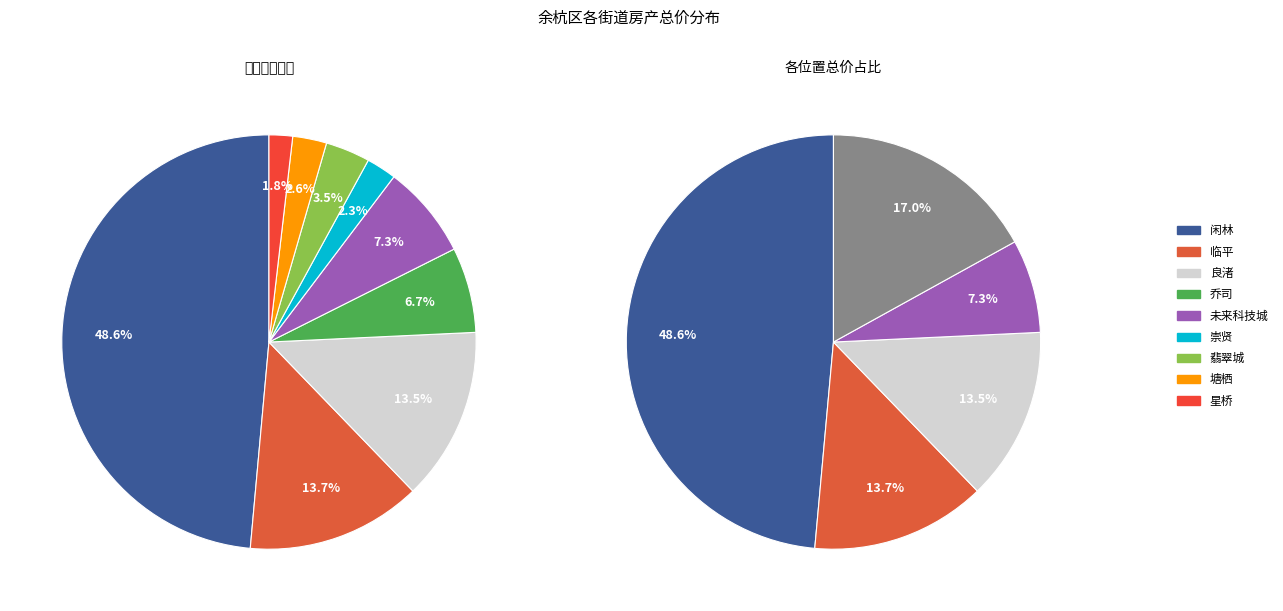

How many slices are in this pie chart?

9